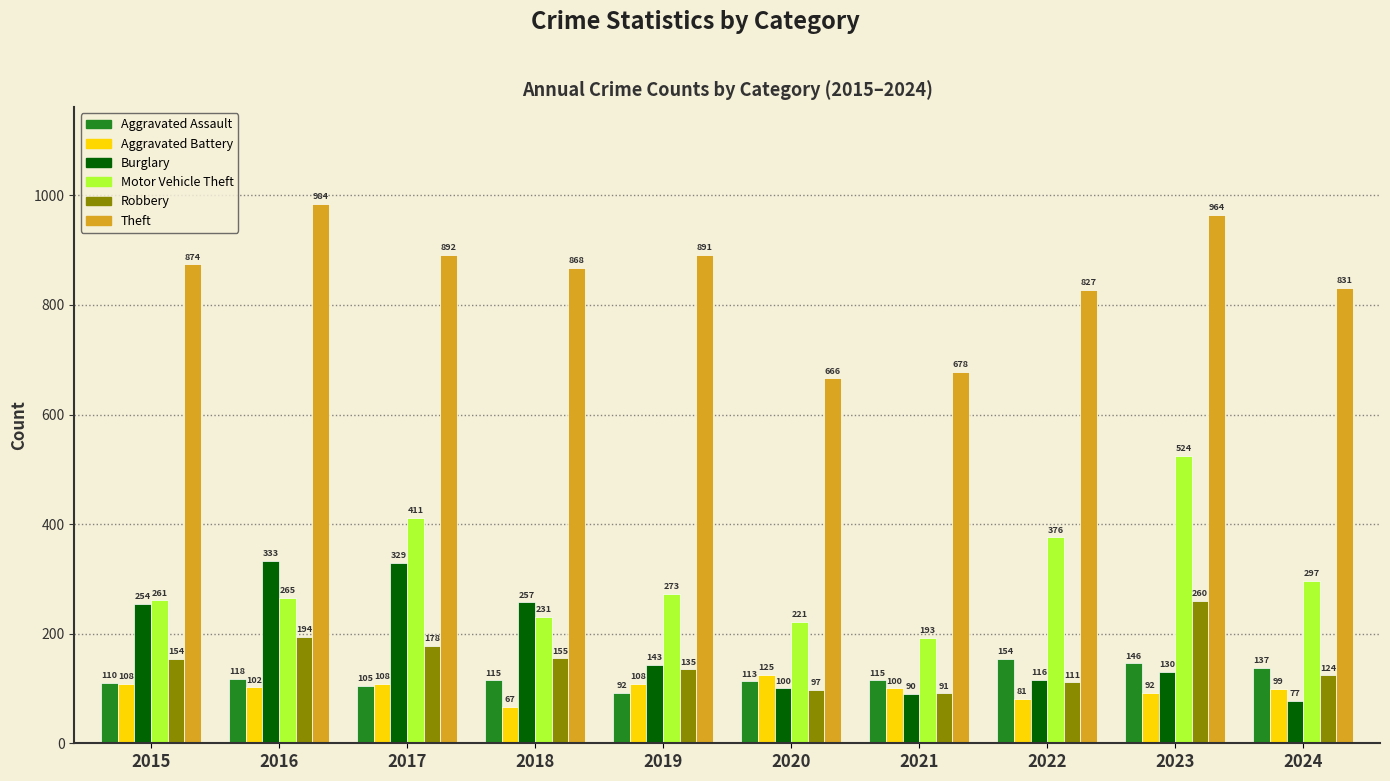

At which label is Burglary closest to 205?

2015